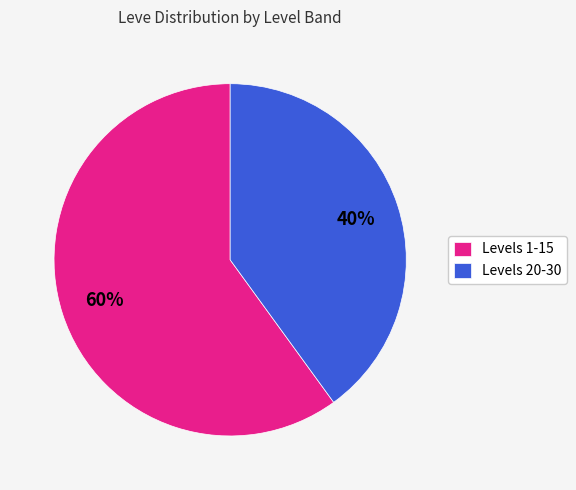

Combined, do Levels 20-30 and Levels 1-15 account for over 50%?

Yes